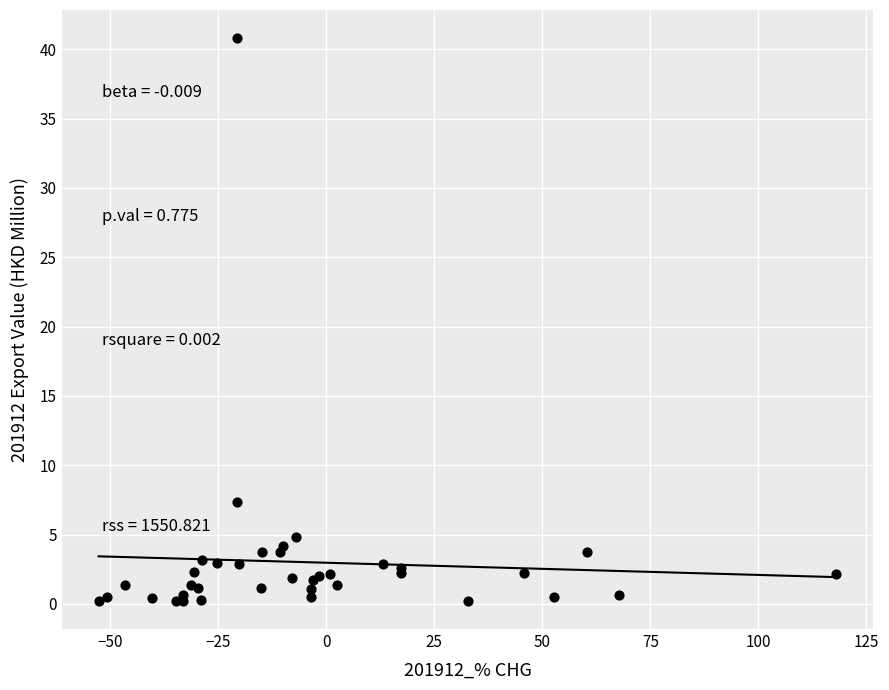

What Y value in the scatter plot is closest to 20?

7.4